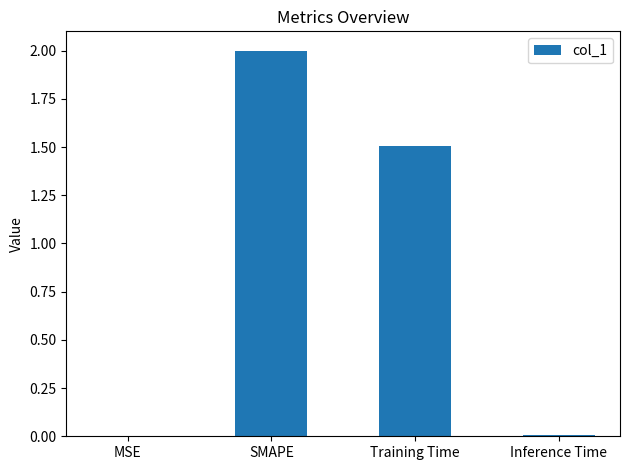

Is it true that the value at Inference Time is 0.0?

True